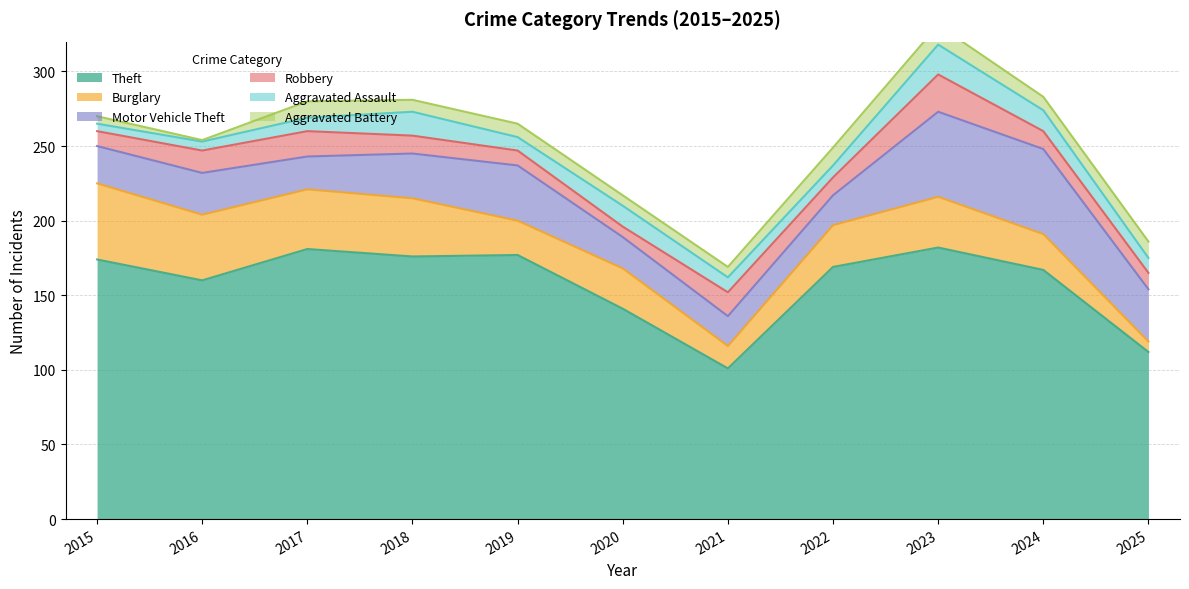

Reading left to right, transcribe all the data shown in this chart.

Theft: 2015=174	2016=160	2017=181	2018=176	2019=177	2020=141	2021=101	2022=169	2023=182	2024=167	2025=112
Burglary: 2015=51	2016=44	2017=40	2018=39	2019=23	2020=27	2021=15	2022=28	2023=34	2024=24	2025=7
Motor Vehicle Theft: 2015=25	2016=28	2017=22	2018=30	2019=37	2020=21	2021=20	2022=20	2023=57	2024=57	2025=35
Robbery: 2015=10	2016=15	2017=17	2018=12	2019=10	2020=7	2021=16	2022=12	2023=25	2024=12	2025=11
Aggravated Assault: 2015=5	2016=6	2017=9	2018=16	2019=9	2020=14	2021=10	2022=8	2023=20	2024=14	2025=10
Aggravated Battery: 2015=5	2016=1	2017=11	2018=8	2019=9	2020=7	2021=7	2022=12	2023=13	2024=9	2025=11